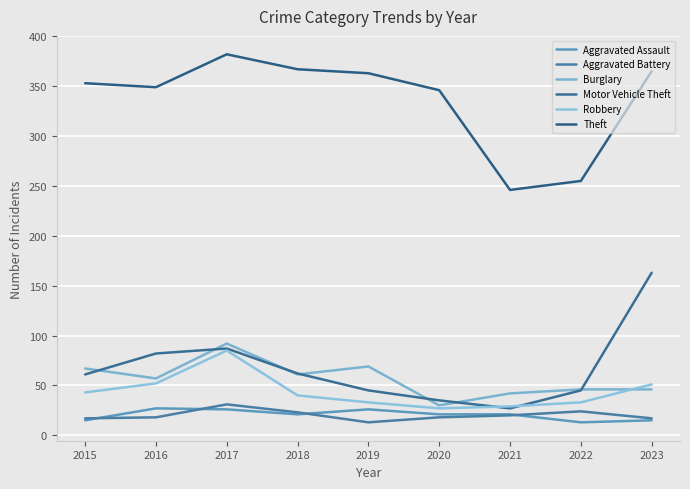

Does the chart have visible grid lines?

Yes